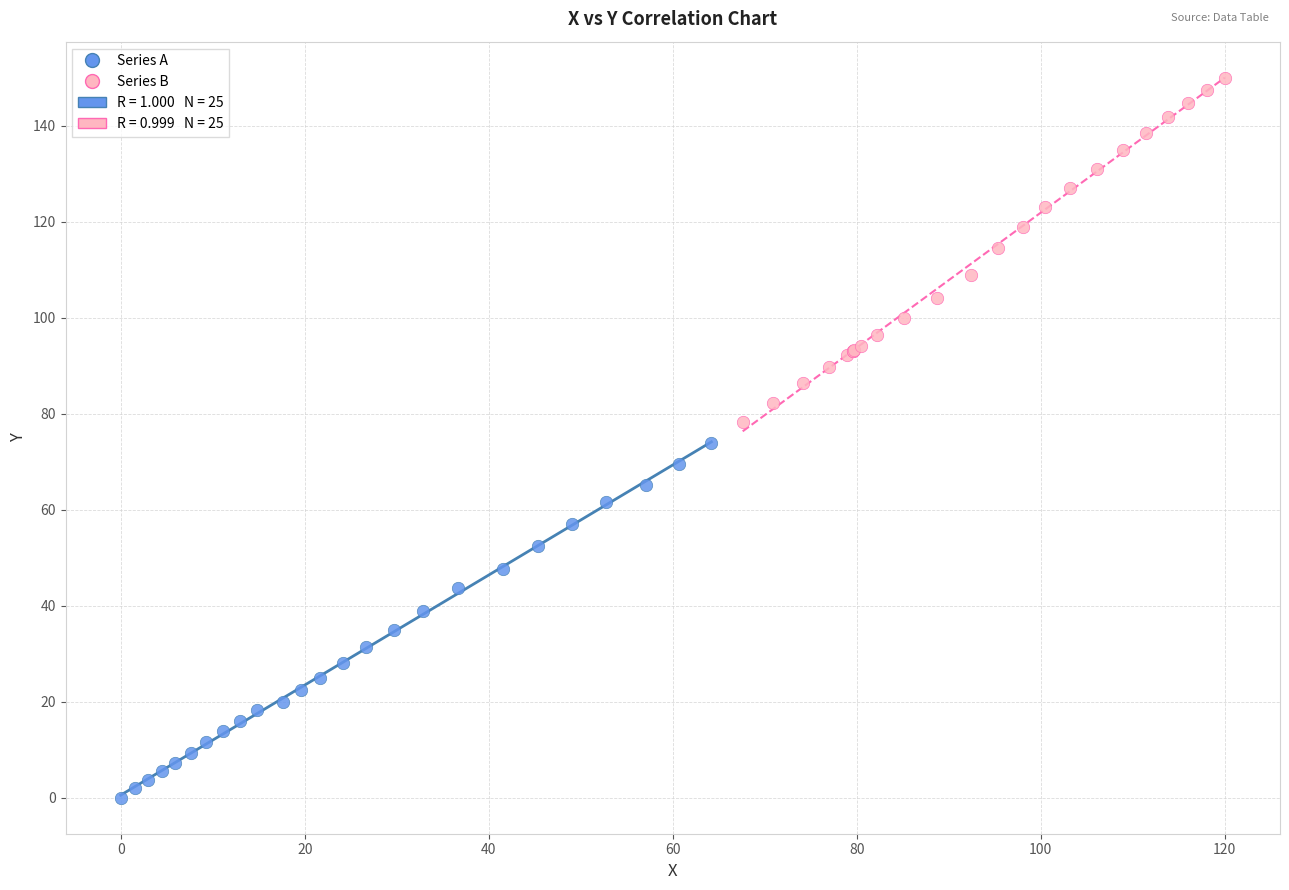

Which series contains the highest Y value?

Series B